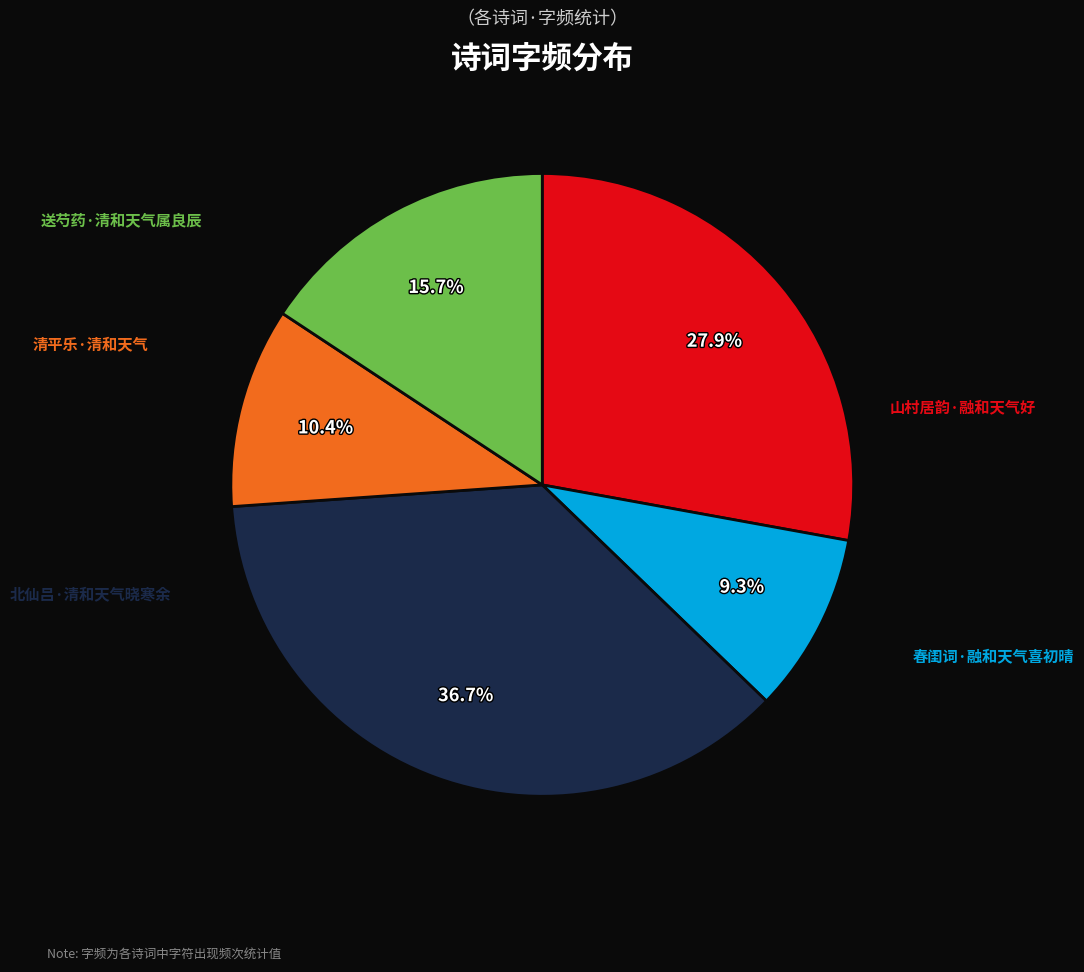

Is there any slice that represents more than half of the pie?

No